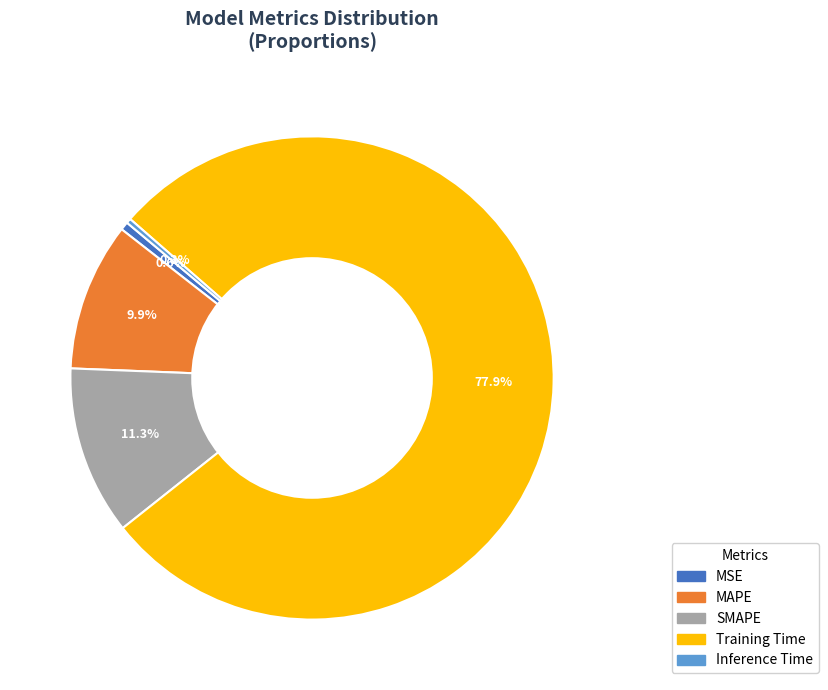

True or false: Training Time accounts for 78% of the total.

True